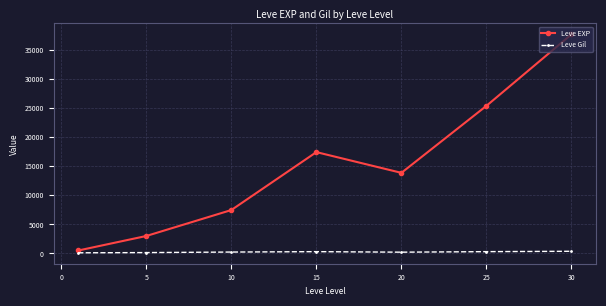

Which series has the largest total across all categories?

Leve EXP